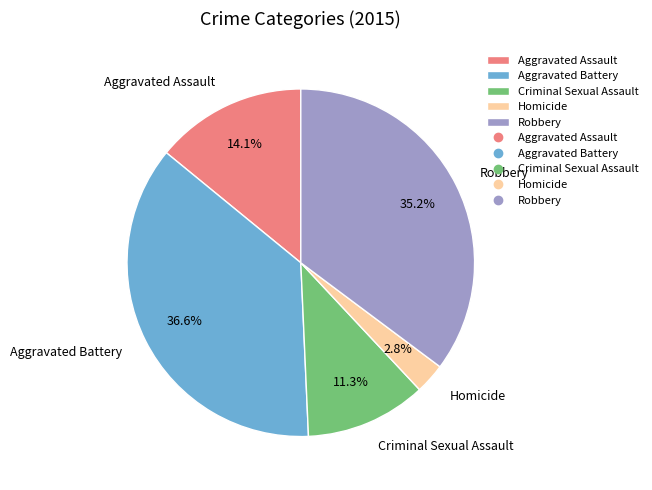

Is Aggravated Assault the majority of the pie?

No